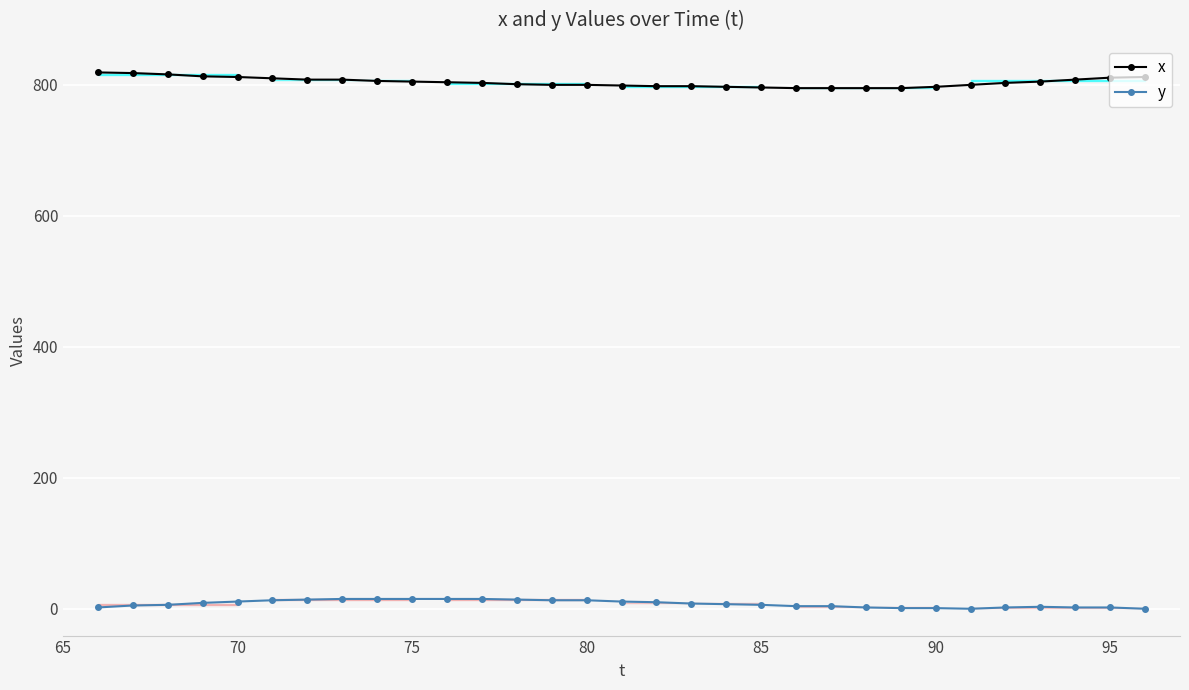

What is the difference between the maximum and second lowest values in the y series?

15